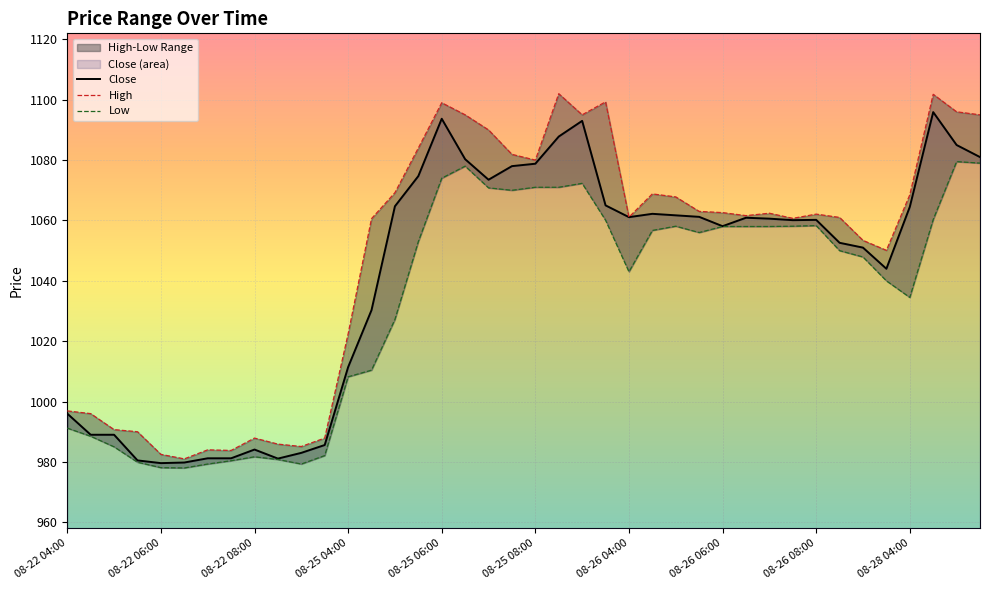

At which category does Close reach its first local valley?

08-22 06:00